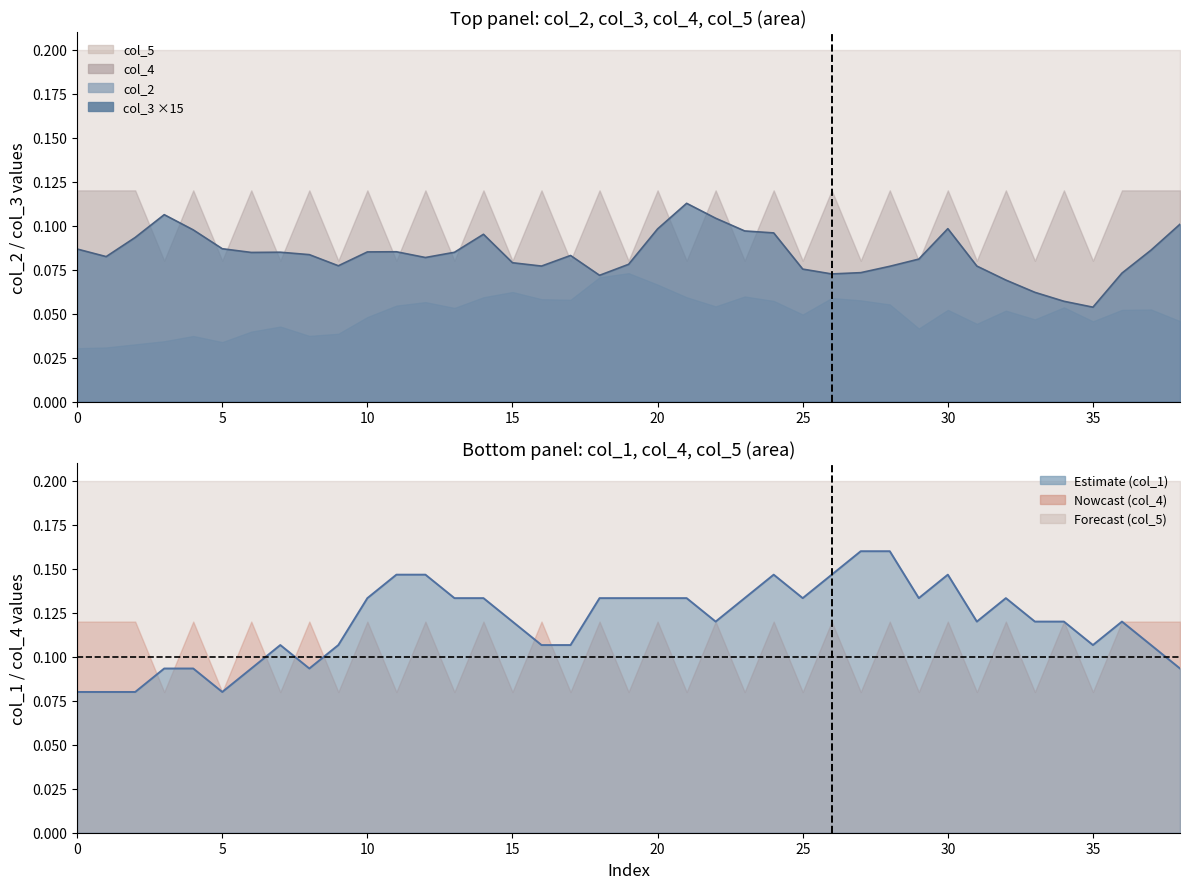

The chart shows a value of 0.0 at 5. True or false?

False